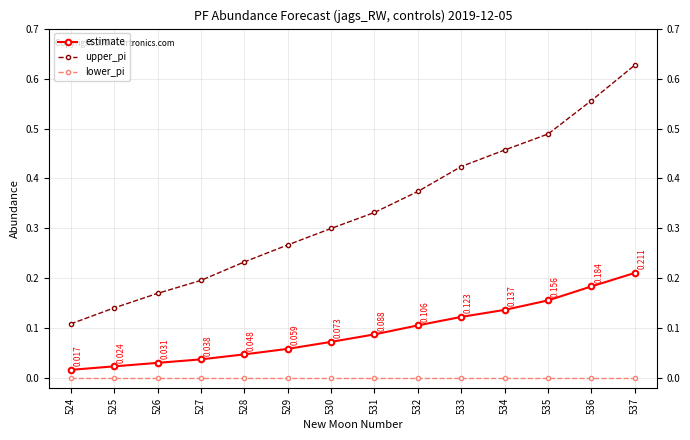

Rank the series at 537 from highest to lowest value.

upper_pi, estimate, lower_pi